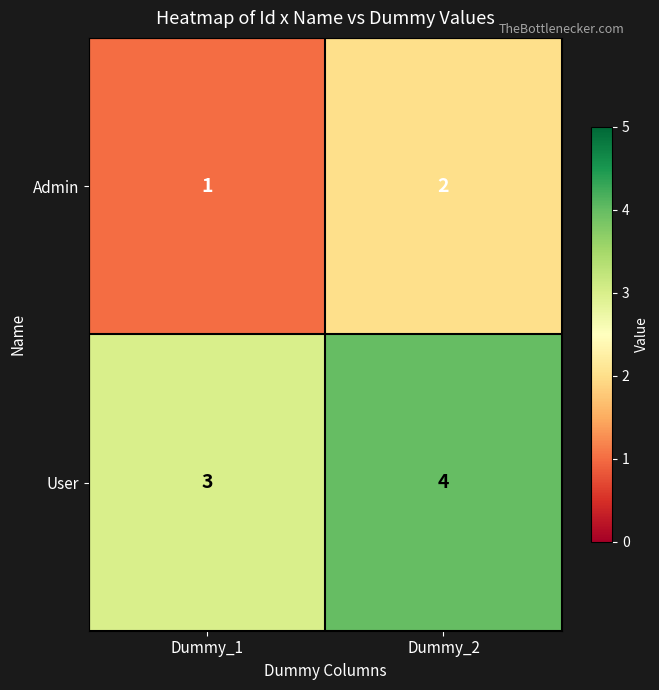

Rank the series at Dummy_1 from highest to lowest value.

User, Admin